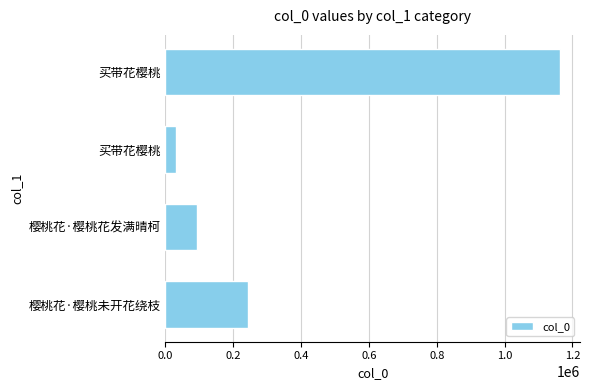

How many values are below 243219?

2